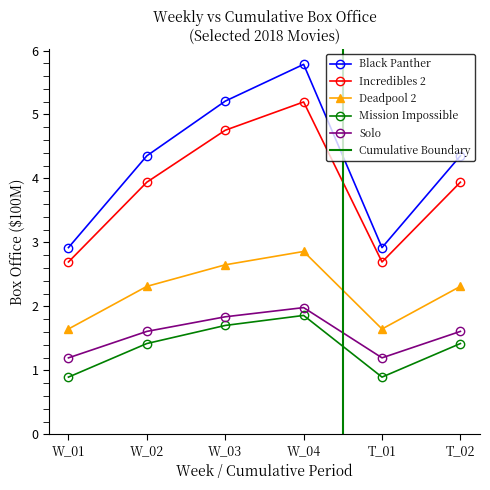

The Deadpool 2 series shows 2.9 at W_04. True or false?

True